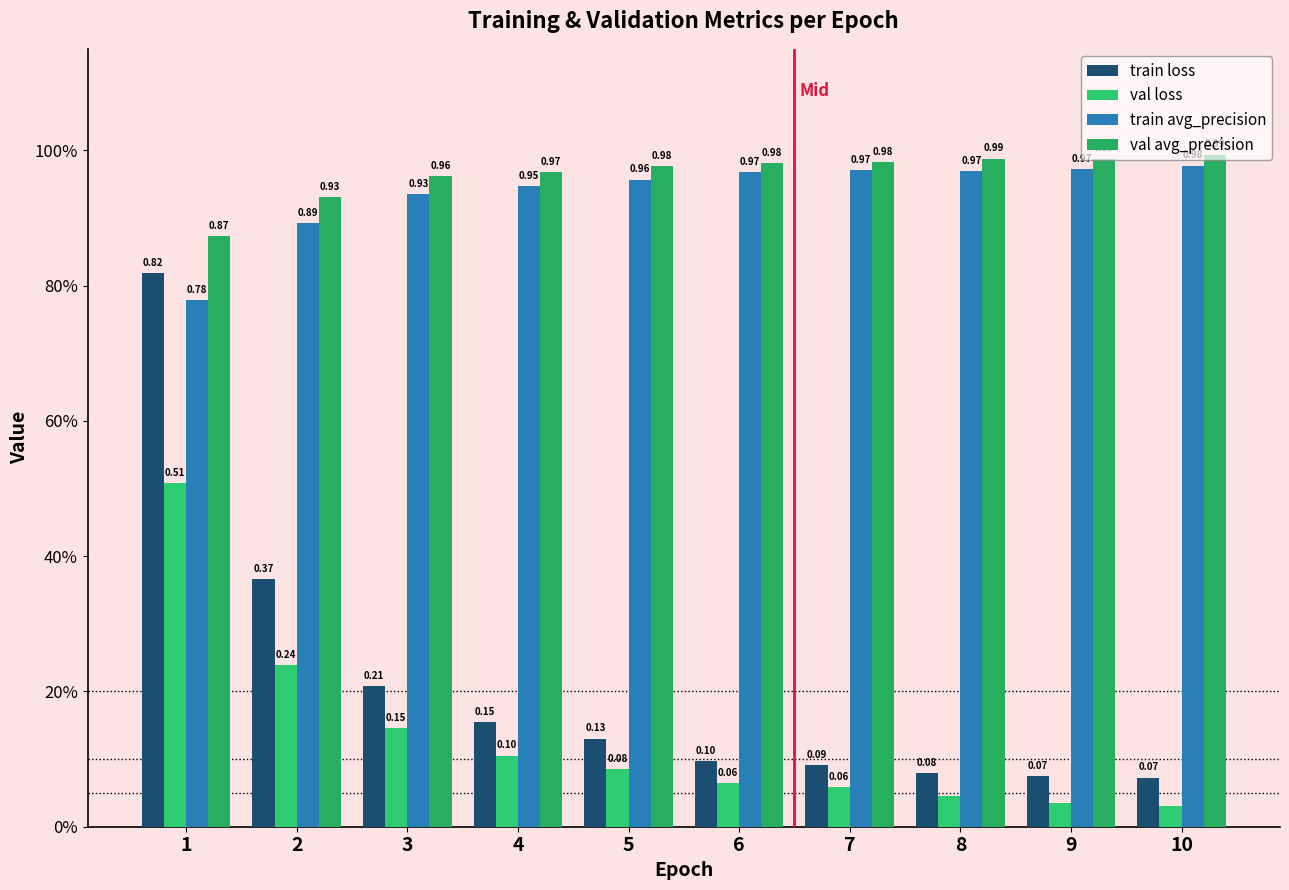

Which series has the largest total across all categories?

val avg_precision